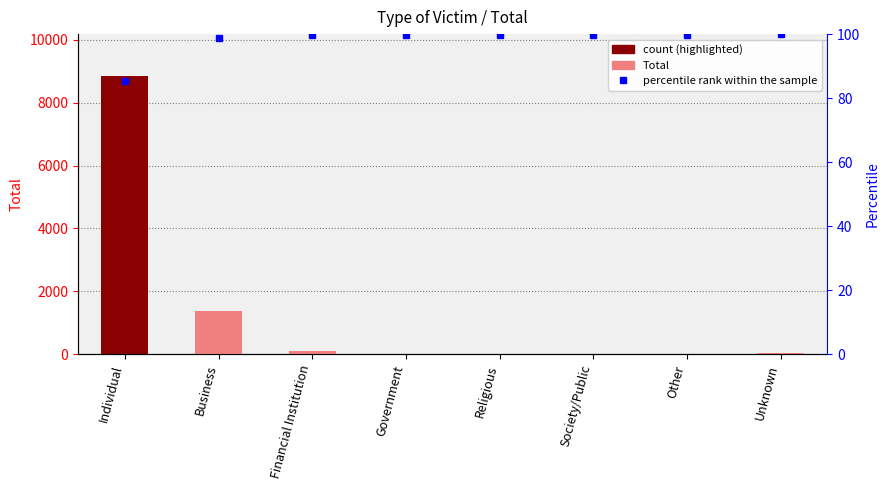

At Unknown, list the series in order from smallest to largest.

Total, percentile rank within the sample